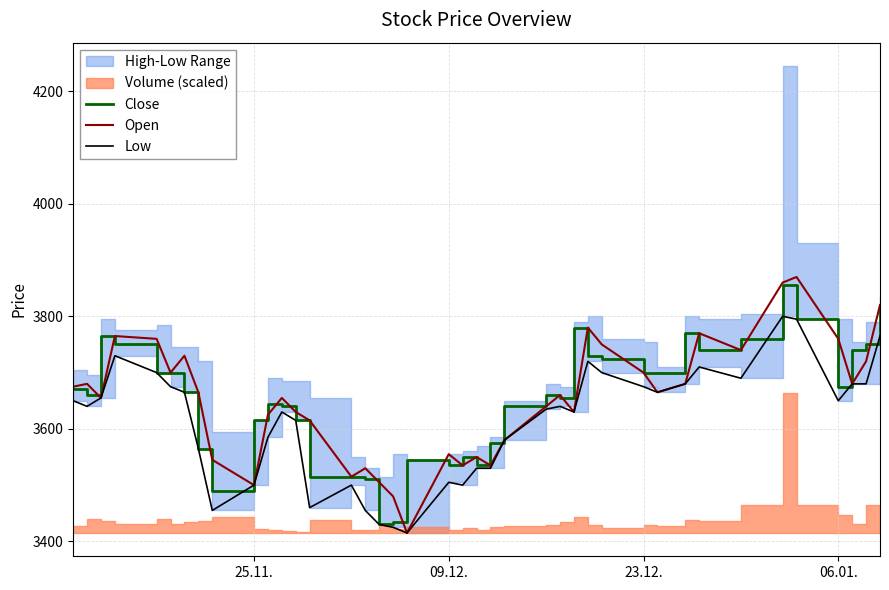

Reading left to right, list all the values displayed in this chart.

Close: 3670	3660	3765	3750	3700	3700	3665	3565	3490	3615	3645	3640	3615	3515	3515	3510	3430	3435	3545	3535	3550	3535	3575	3640	3660	3655	3780	3730	3725	3700	3700	3770	3740	3760	3855	3795	3675	3740	3750	3810
Open: 3675	3680	3655	3765	3760	3700	3730	3665	3545	3500	3625	3655	3630	3615	3515	3530	3505	3480	3415	3555	3535	3550	3535	3580	3640	3660	3630	3780	3750	3700	3665	3680	3770	3740	3860	3870	3760	3680	3720	3820
Low: 3650	3640	3655	3730	3700	3675	3665	3565	3455	3500	3585	3630	3615	3460	3500	3455	3430	3425	3415	3505	3500	3530	3530	3580	3635	3640	3630	3720	3700	3675	3665	3680	3710	3690	3800	3795	3650	3680	3680	3765